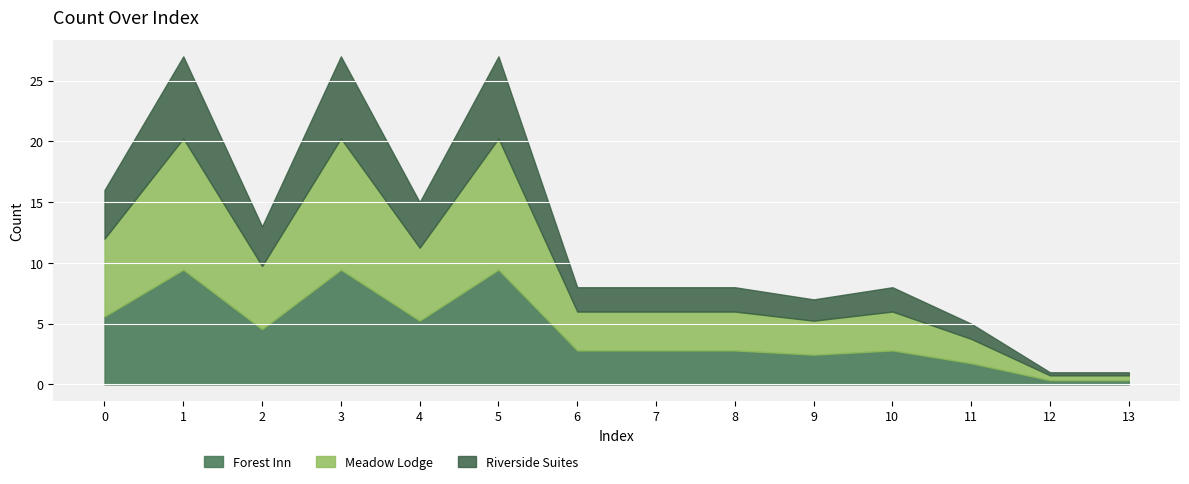

What is the change in value from 3 to 10?

-19